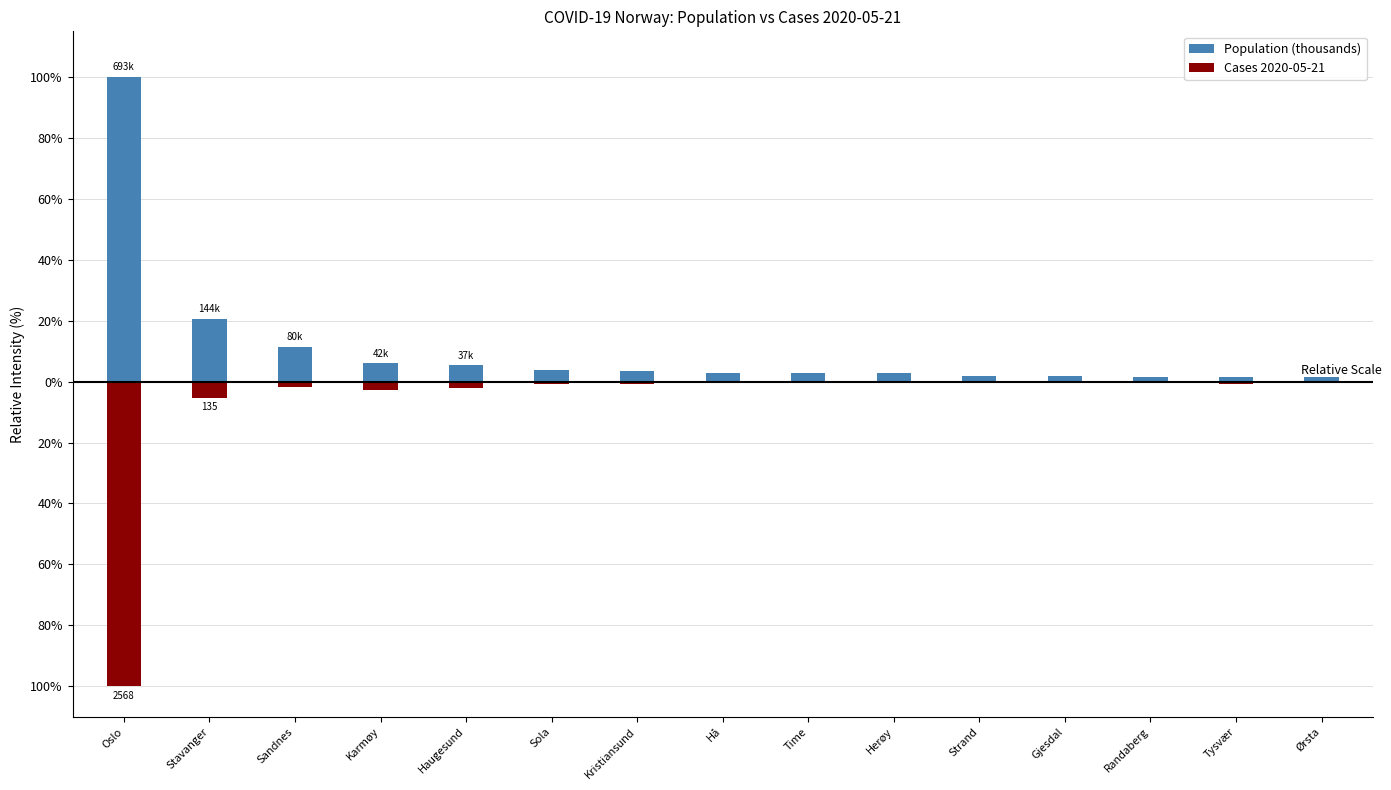

Reading right to left, extract all data points from this chart.

Population (thousands): 1.6	1.6	1.6	1.7	1.9	2.7	2.7	2.7	3.5	3.9	5.4	6.1	11.5	20.7	100.0
Cases 2020-05-21: -0.2	-0.8	-0.4	-0.5	-0.5	-0.1	-0.5	-0.3	-0.7	-0.6	-2.0	-2.8	-1.8	-5.3	-100.0